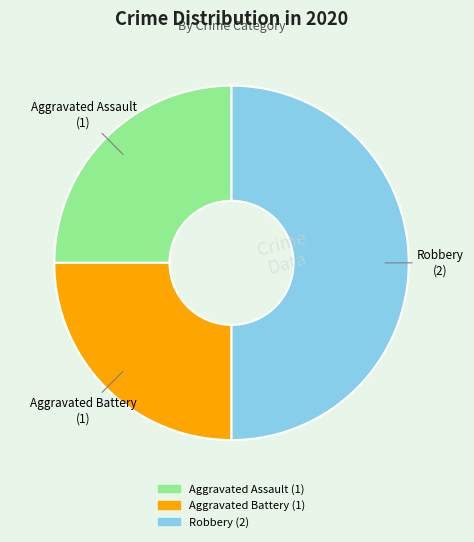

Does Aggravated Assault represent more than half of the total?

No